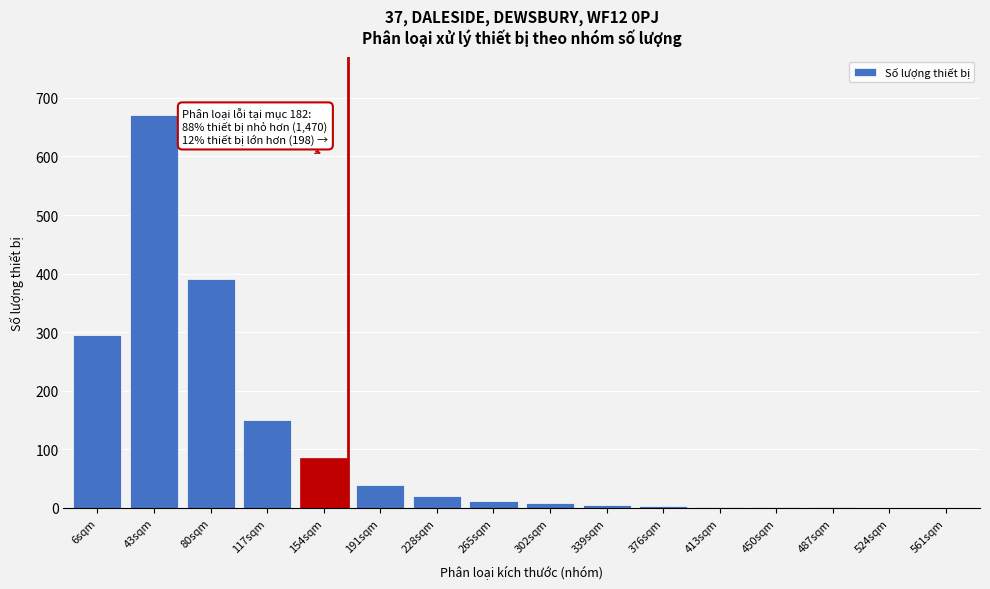

At which category does the chart reach its peak across all series?

43sqm